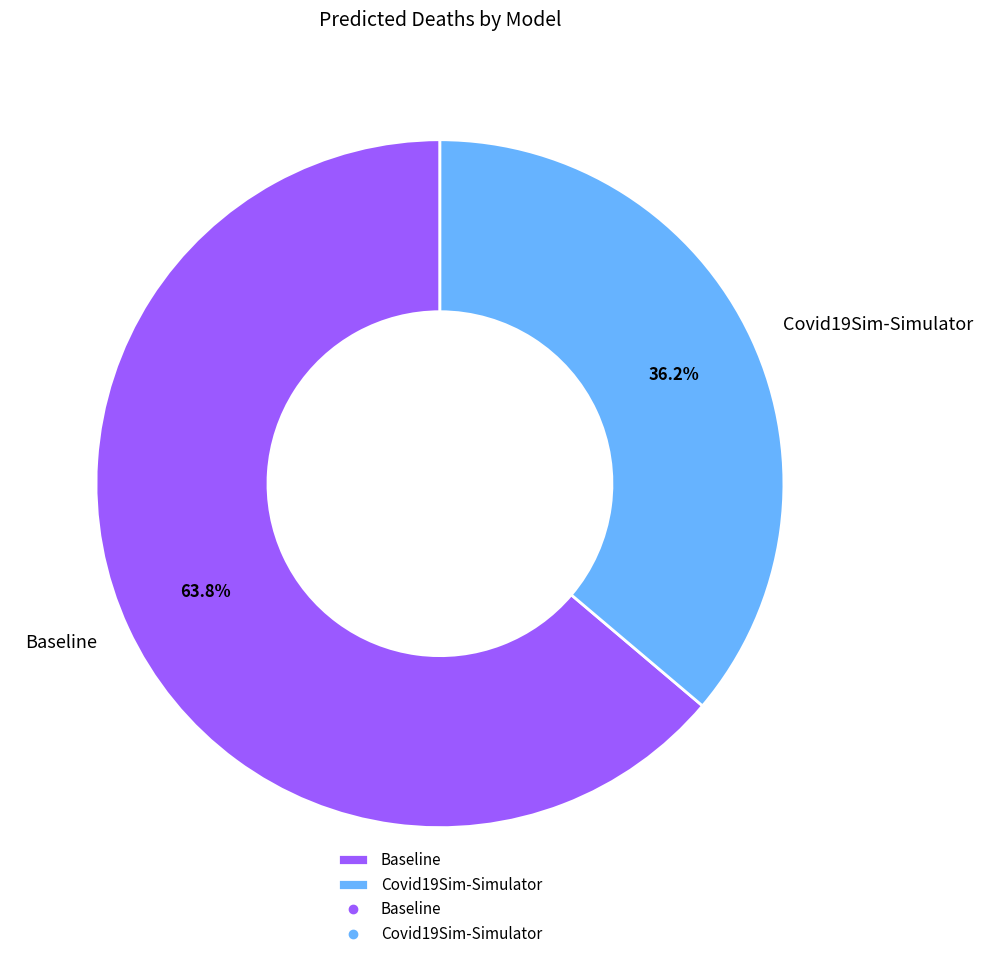

Approximately how many times larger is the value at Baseline compared to Covid19Sim-Simulator?

1.8